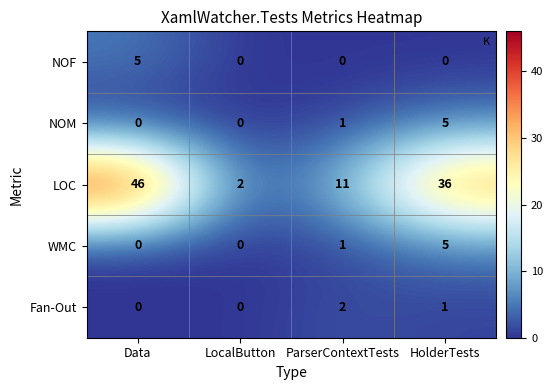

What is the average value of the LOC series?

24